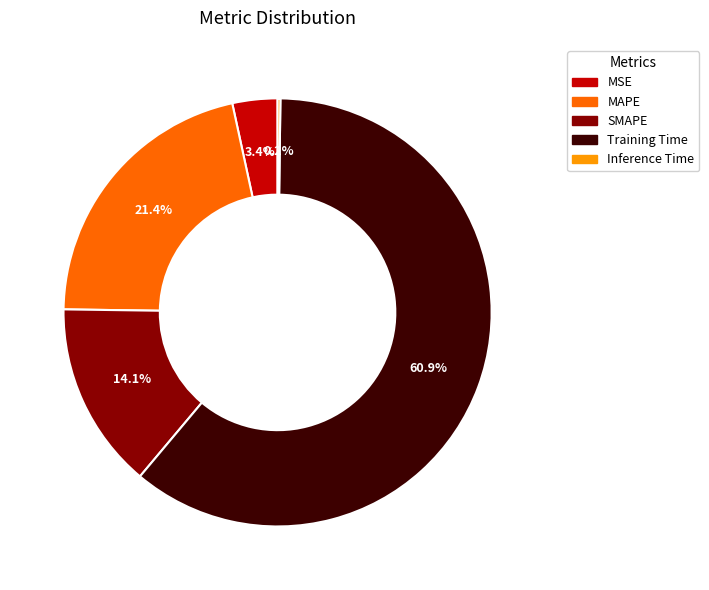

Which slice is the largest?

Training Time